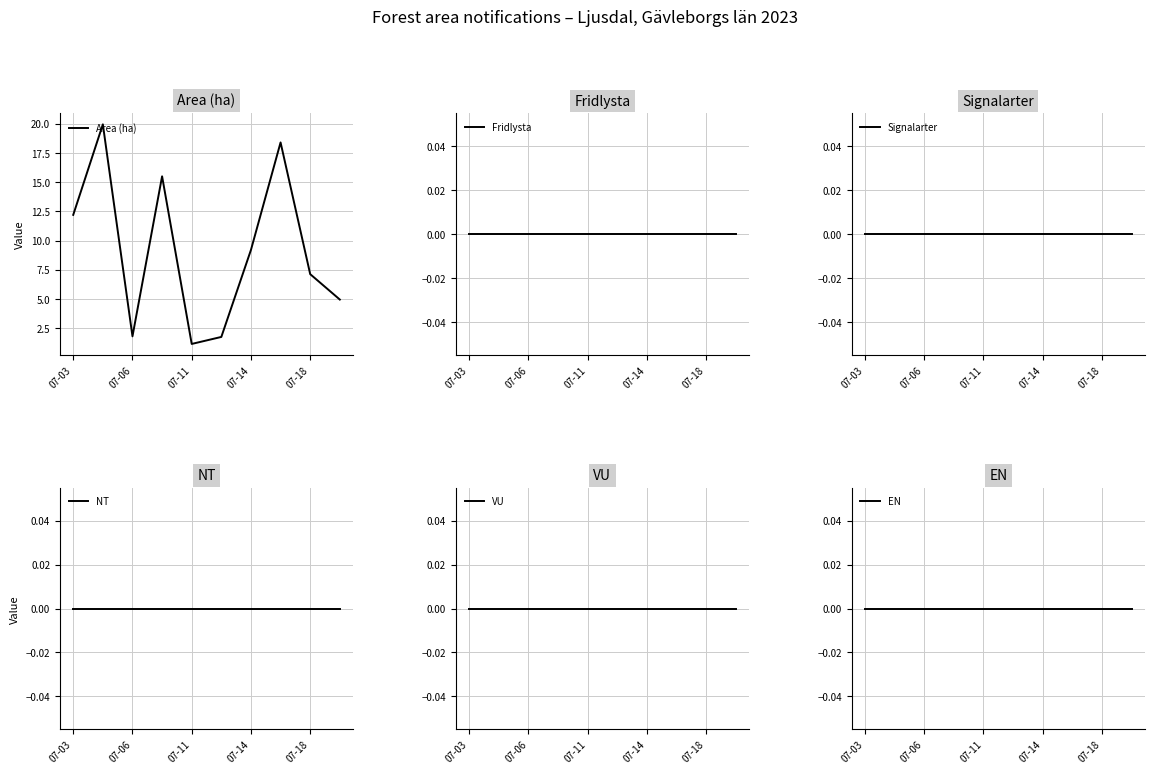

The value of Area (ha) at 07-06 is 1.8. True or false?

True